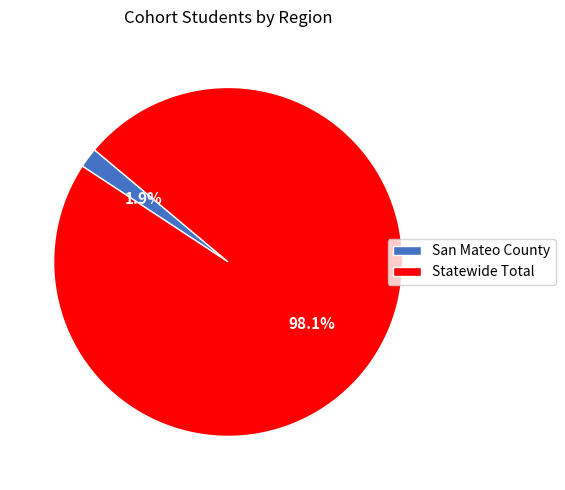

Which slice is the largest?

Statewide Total